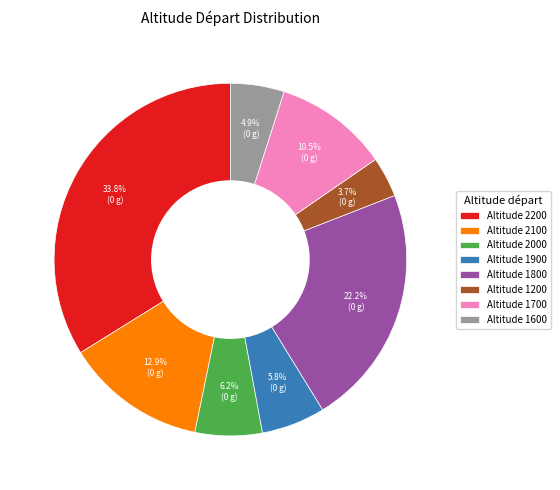

Does any single category account for the majority?

No